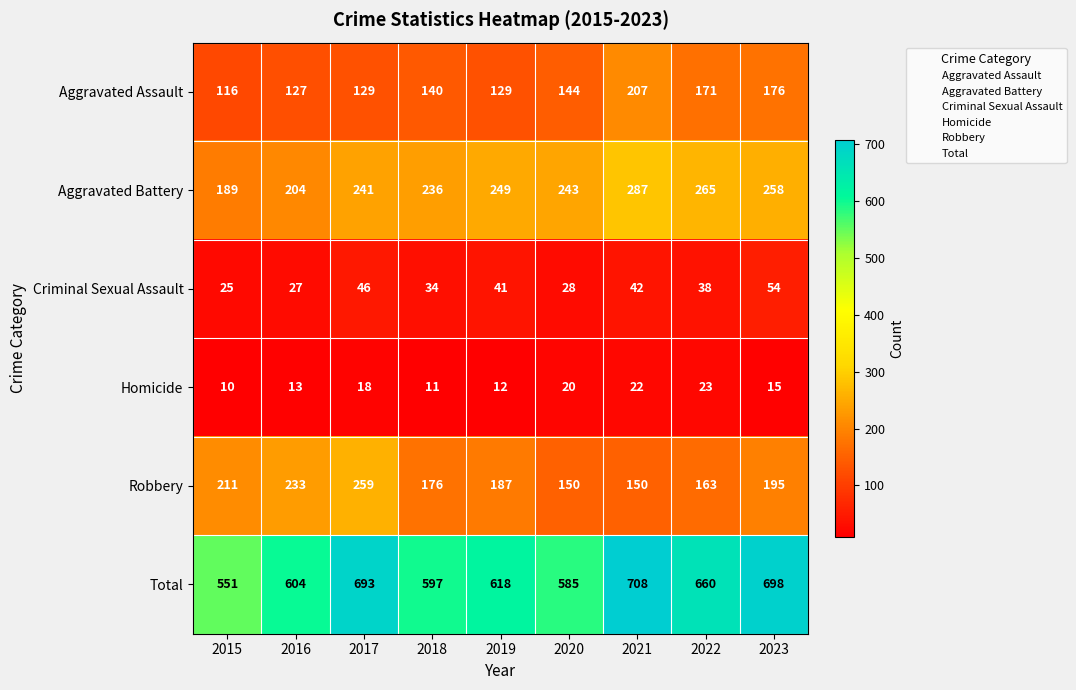

Where does the Homicide series first go above 15?

2017